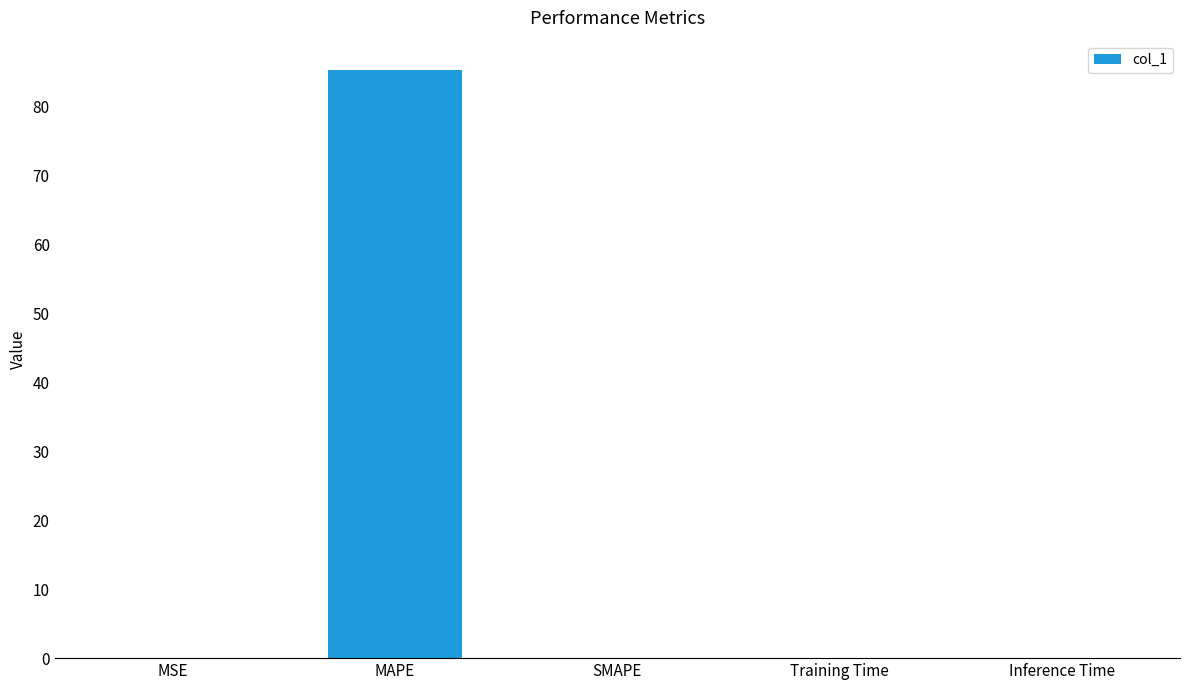

What is the change in value from MAPE to Training Time?

-85.3